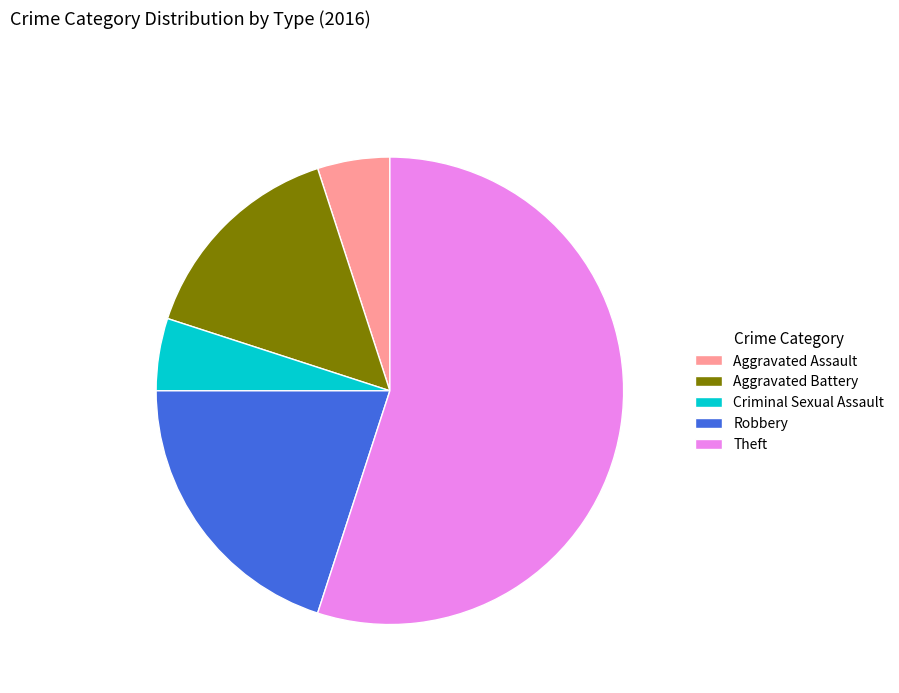

The Theft slice represents 49% of the pie. True or false?

False